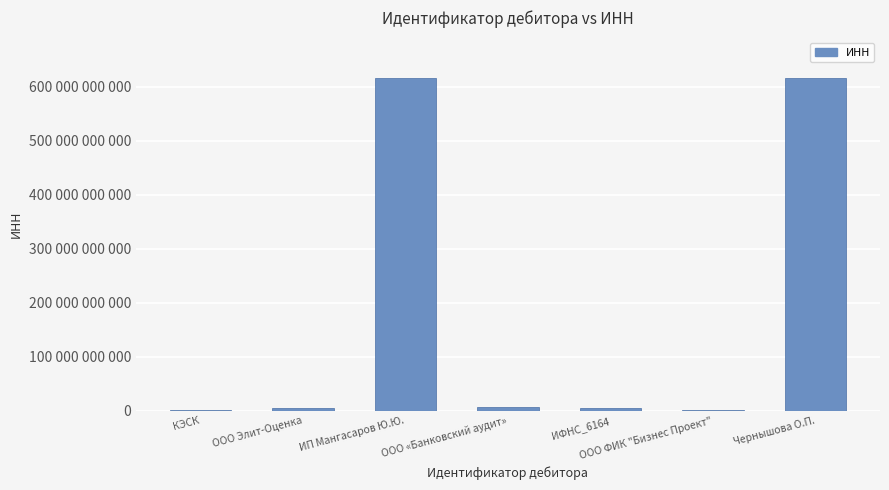

Are the bars horizontal?

No